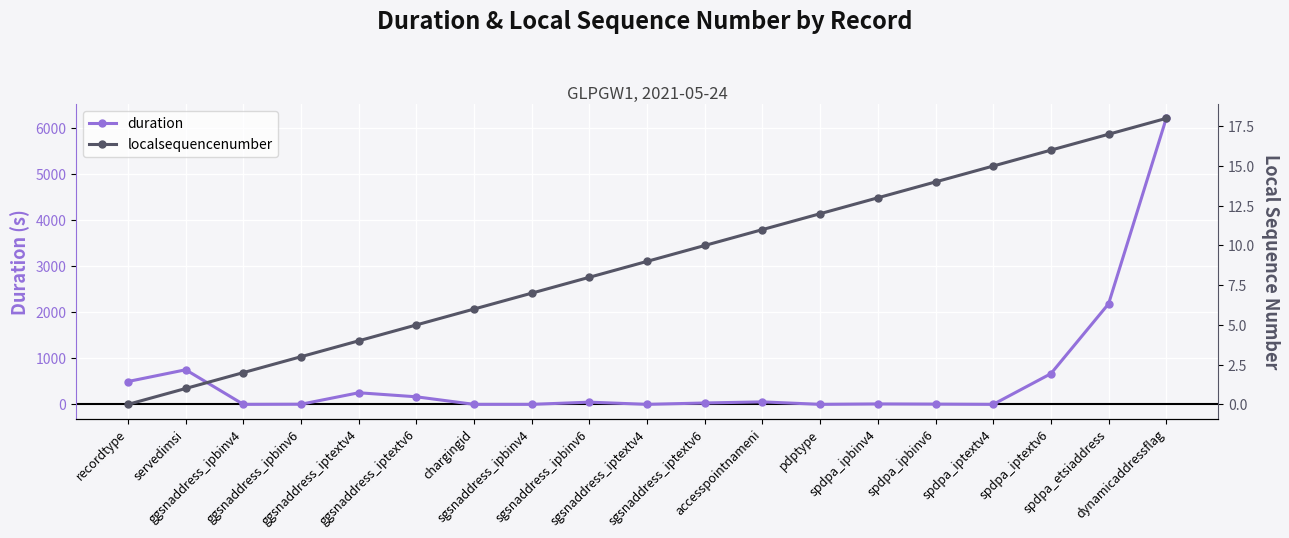

How many data points in localsequencenumber are less than 9?

9